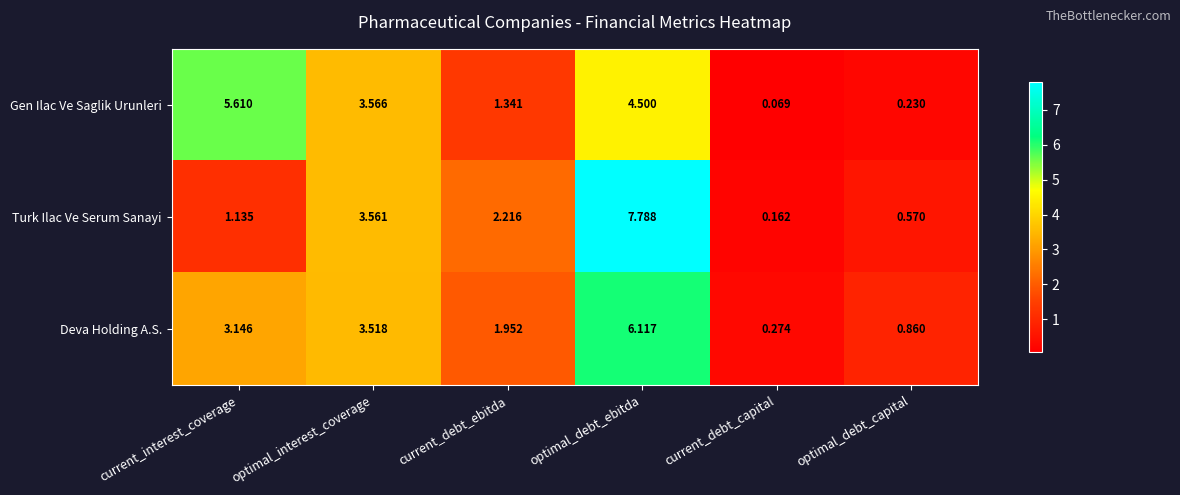

Where does the Deva Holding A.S. series first go above 3?

current_interest_coverage